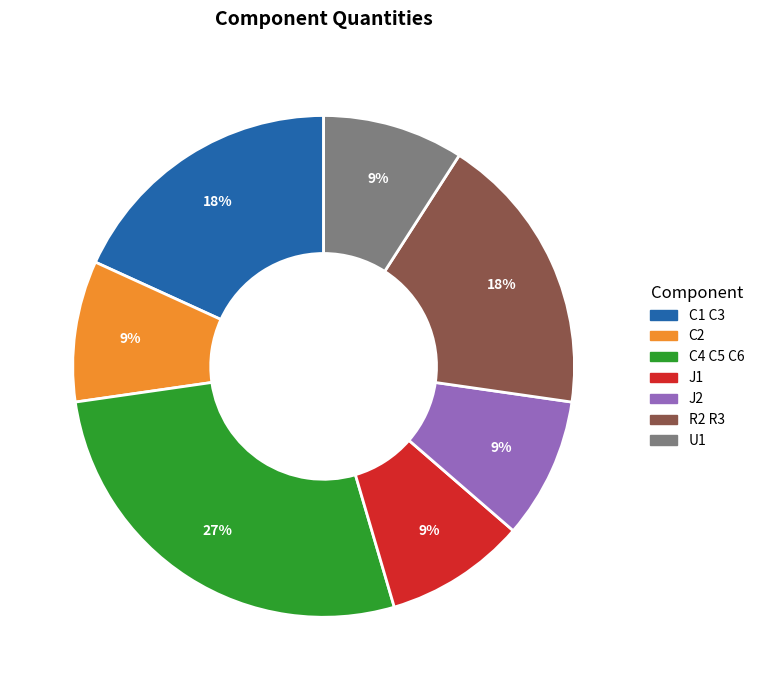

Do C1 C3 and R2 R3 together represent more than half of the pie?

No